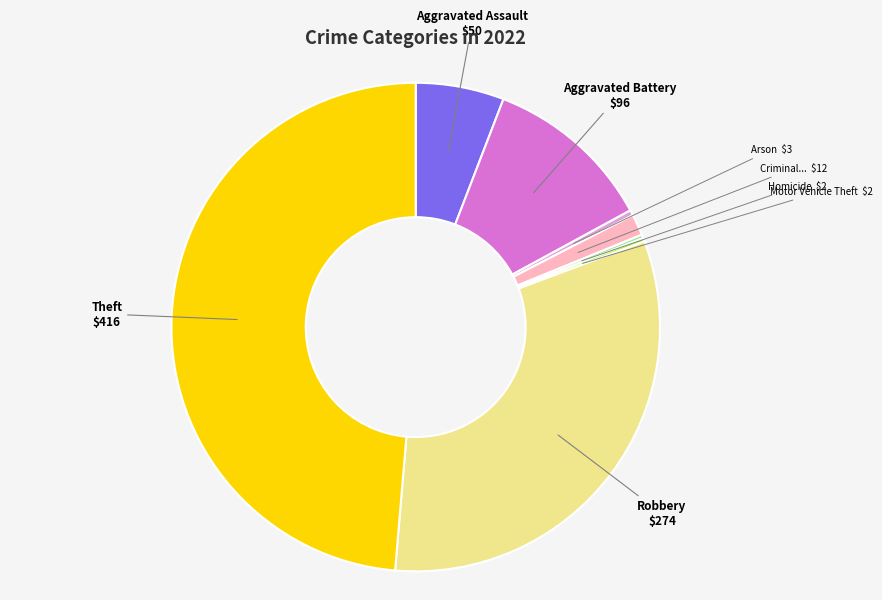

Is there a majority slice in this chart?

No